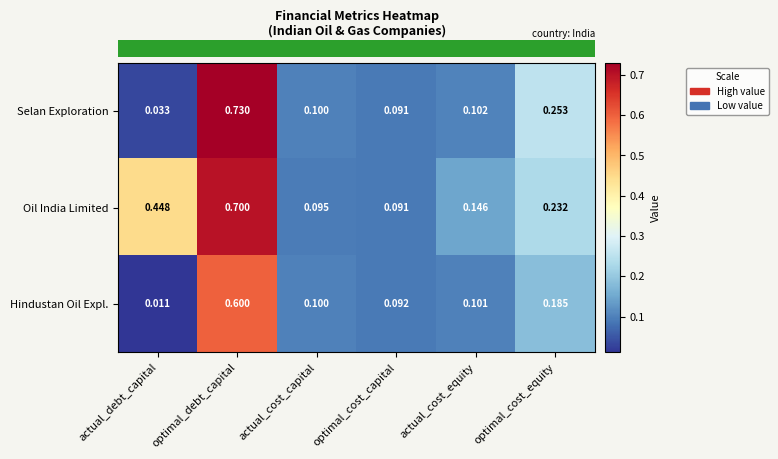

Rank the categories by Selan Exploration value from lowest to highest.

actual_debt_capital, optimal_cost_capital, actual_cost_capital, actual_cost_equity, optimal_cost_equity, optimal_debt_capital